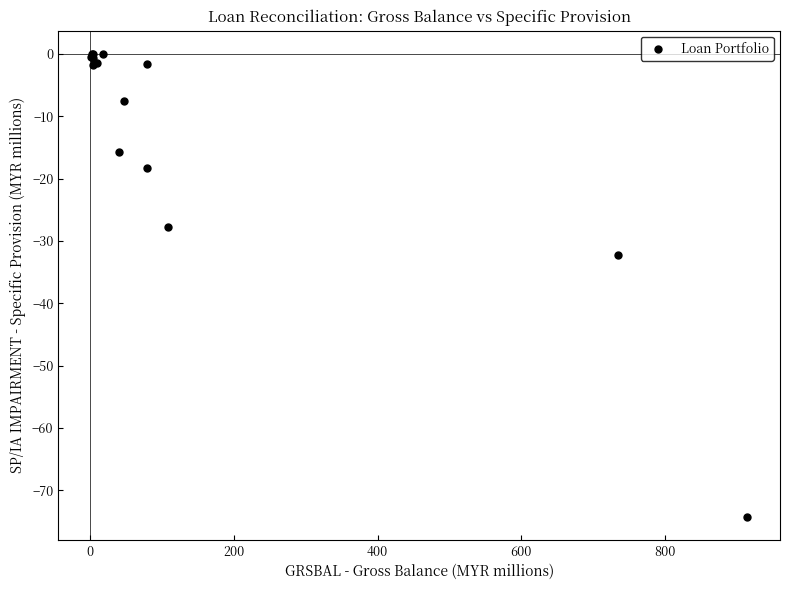

What Y value in the scatter plot is closest to -37?

-32.3